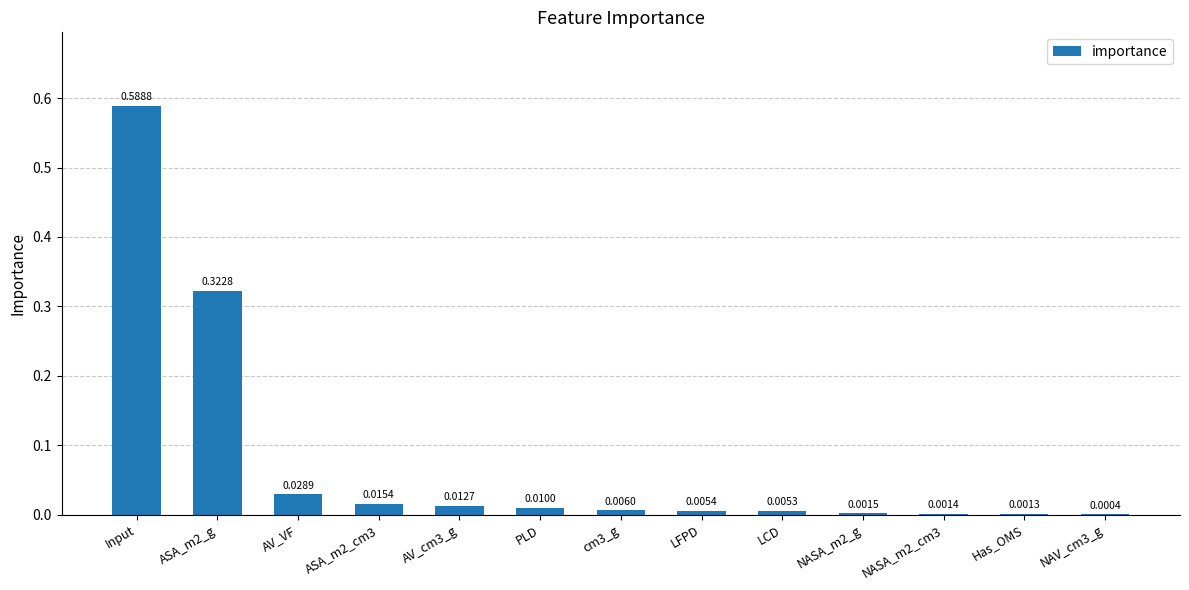

Between ASA_m2_g and Input, which is larger?

Input